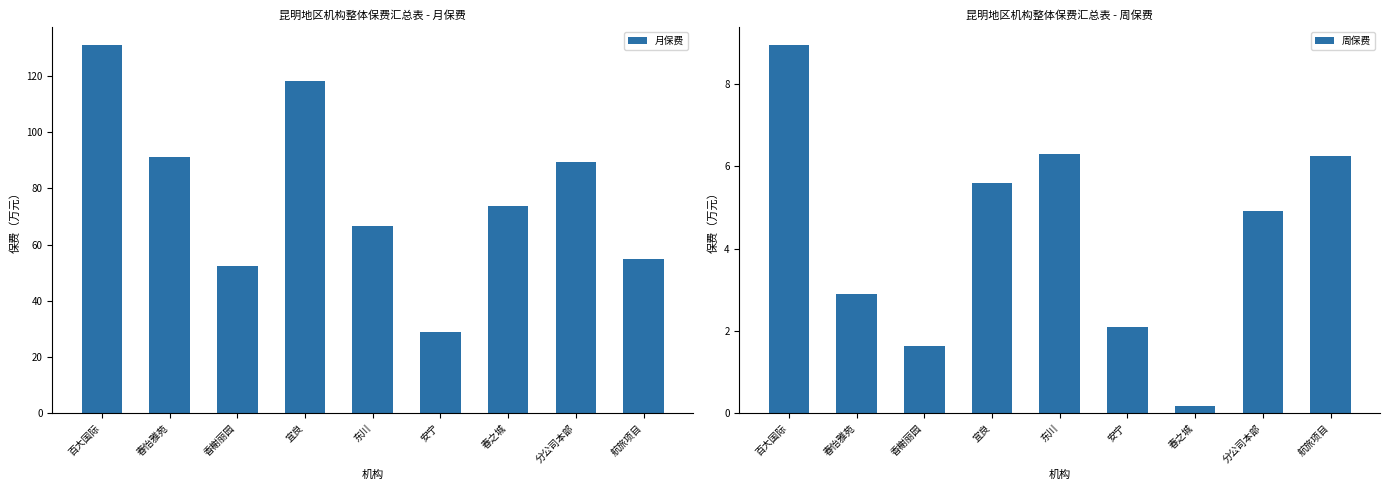

What is the difference between the maximum and second lowest values in the 月保费 series?

78.7